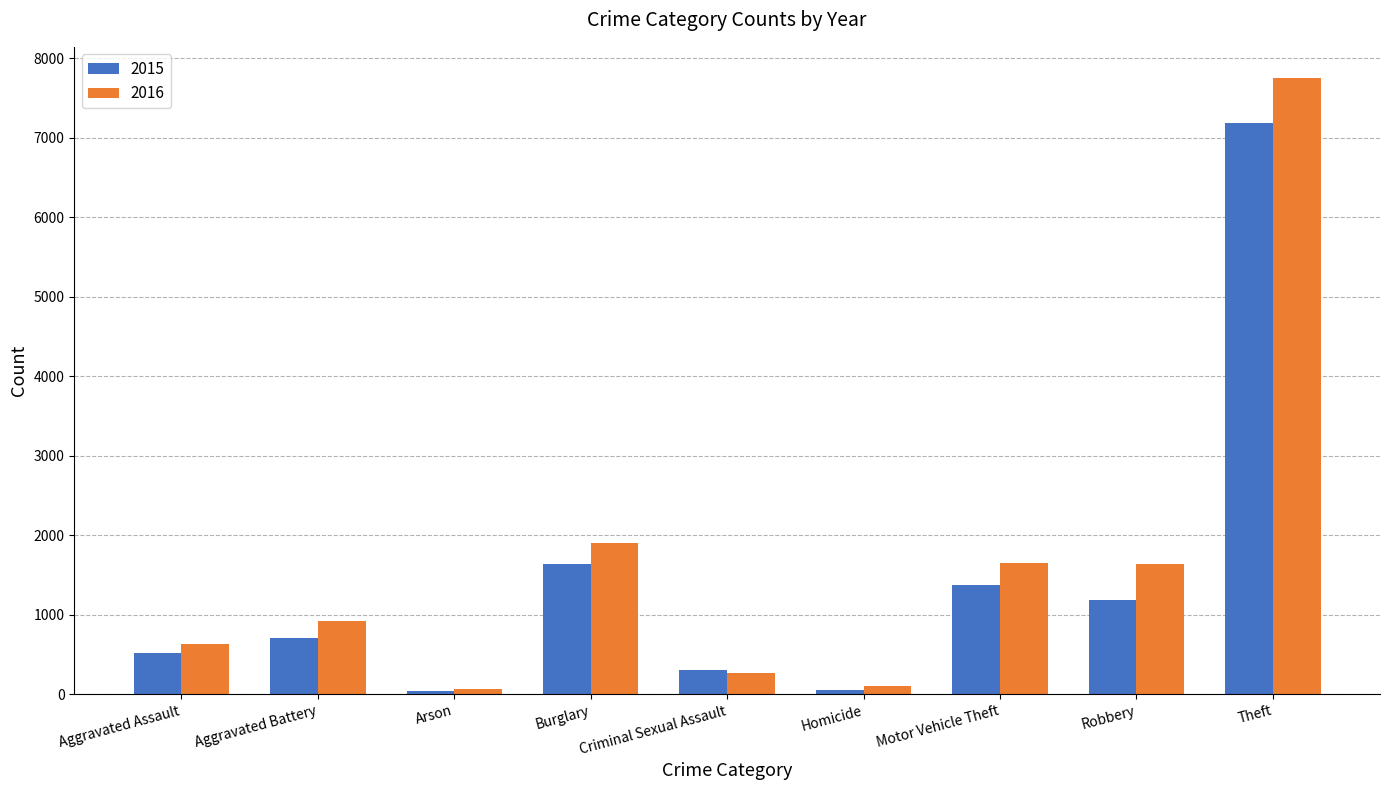

How many categories are shown in the chart?

9